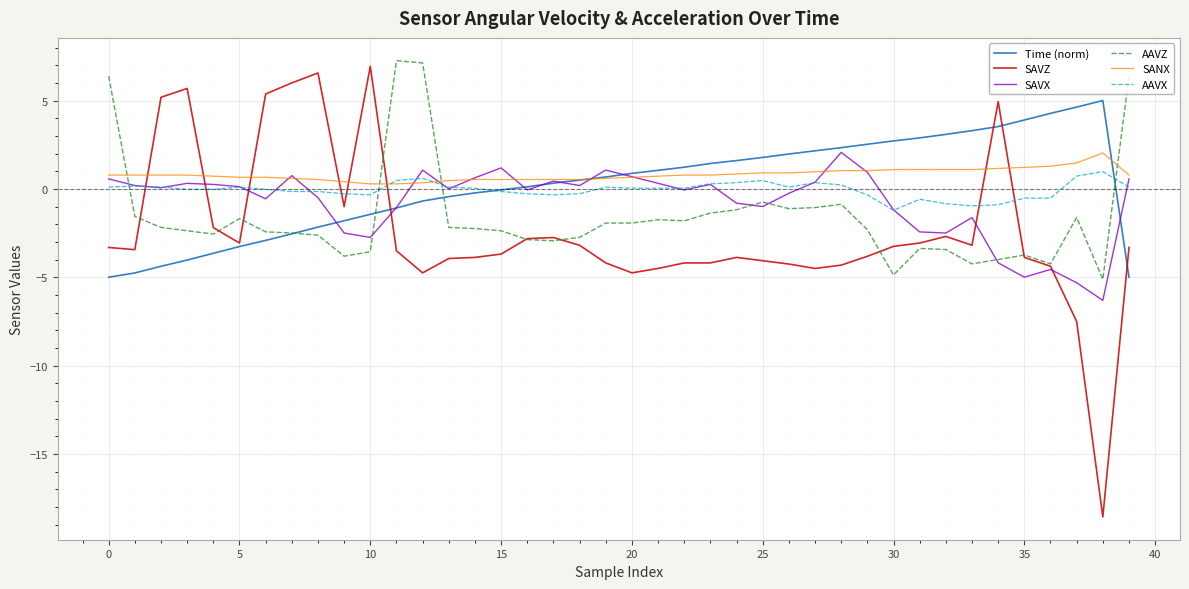

Which series has the largest range (max minus min)?

SAVZ